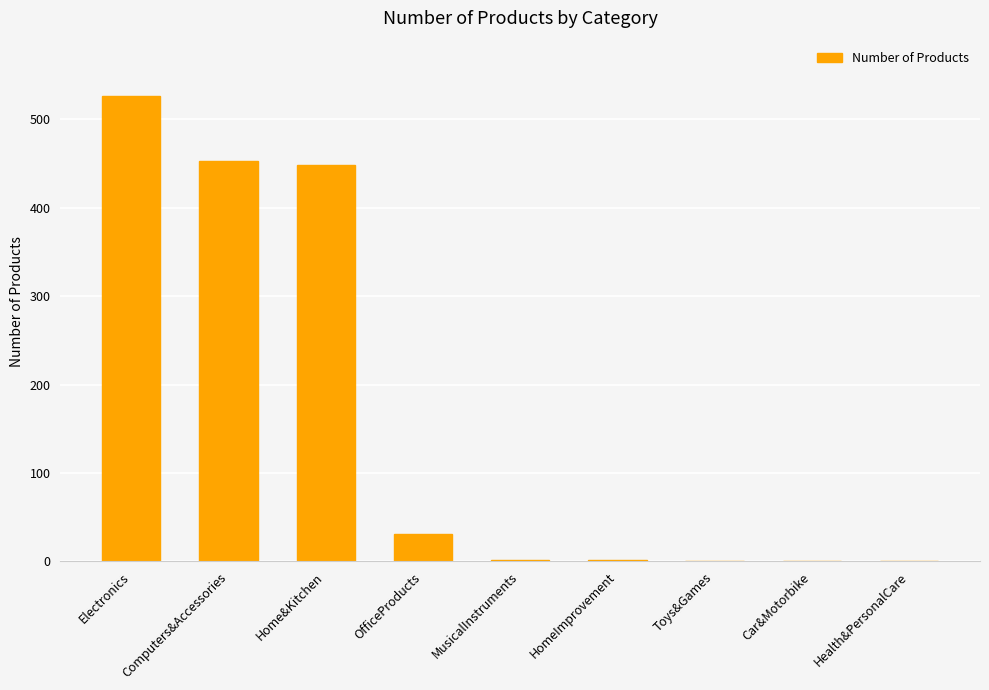

What is the sum of the values at Electronics and Home&Kitchen?

974